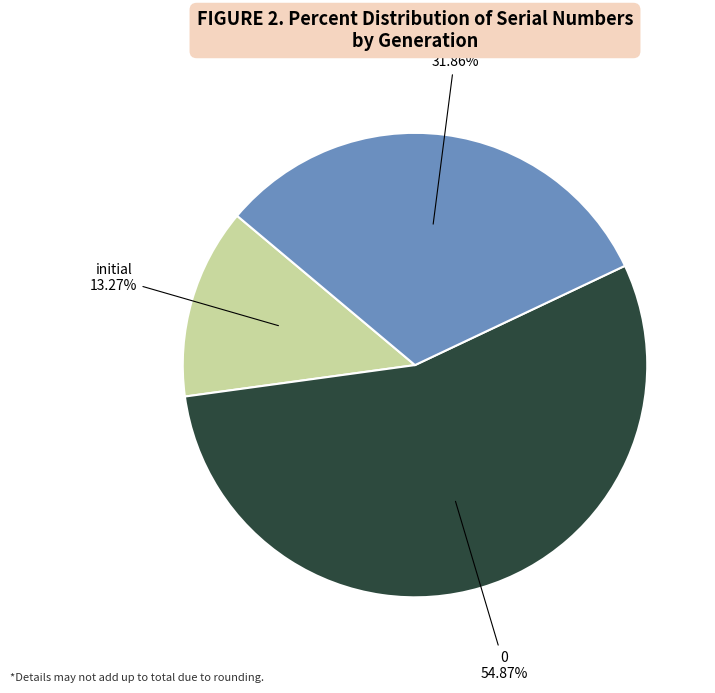

Is there a majority slice in this chart?

Yes